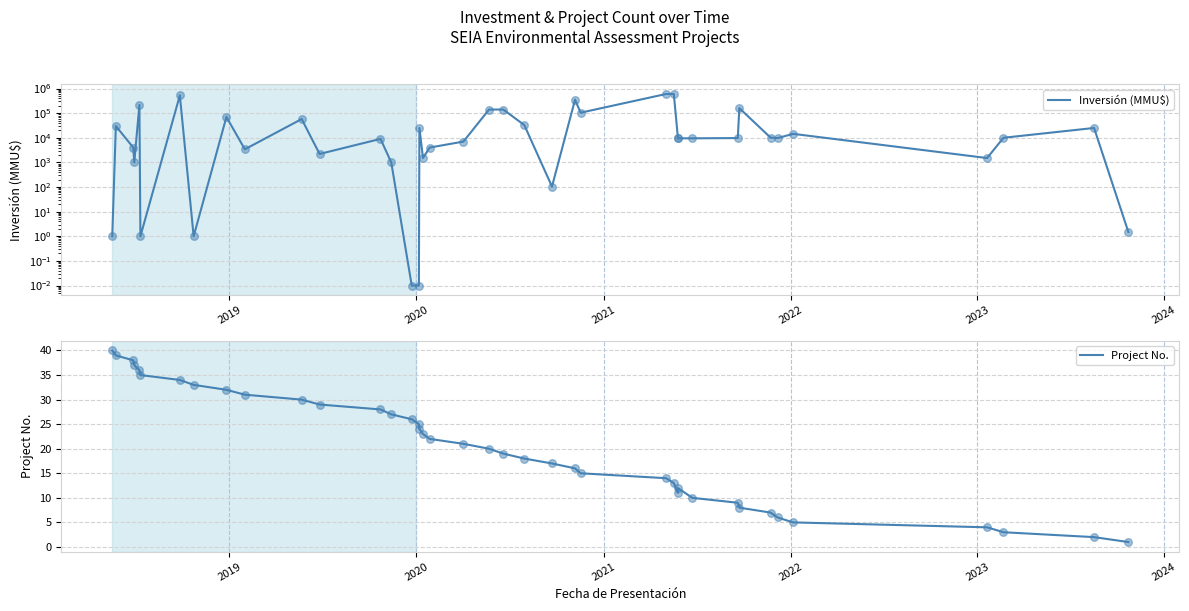

At how many categories does at least one series exceed 571519?

2